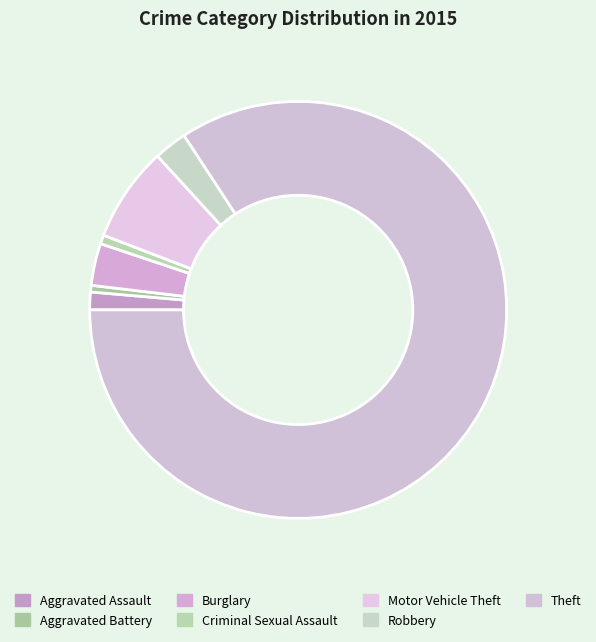

How many segments does this pie chart have?

7